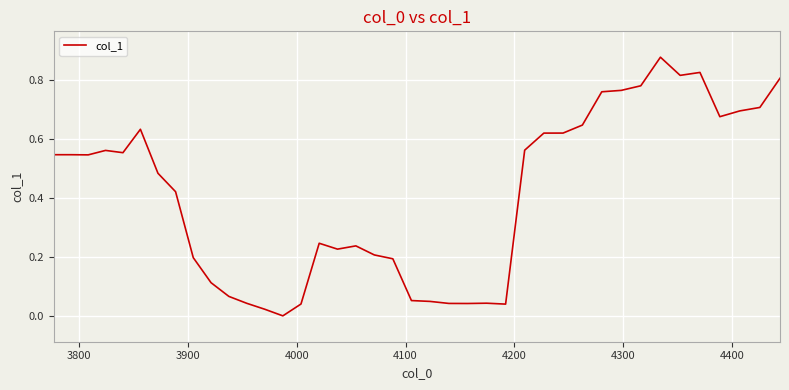

How many lines are shown in the chart?

1